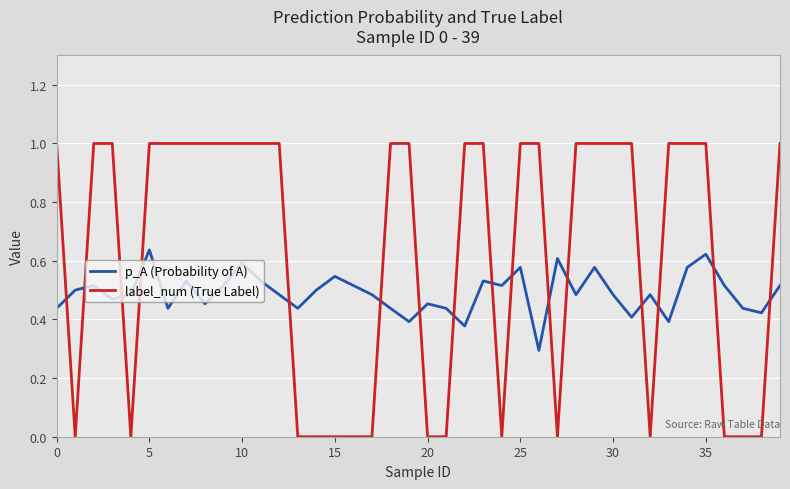

Does the chart have visible grid lines?

Yes